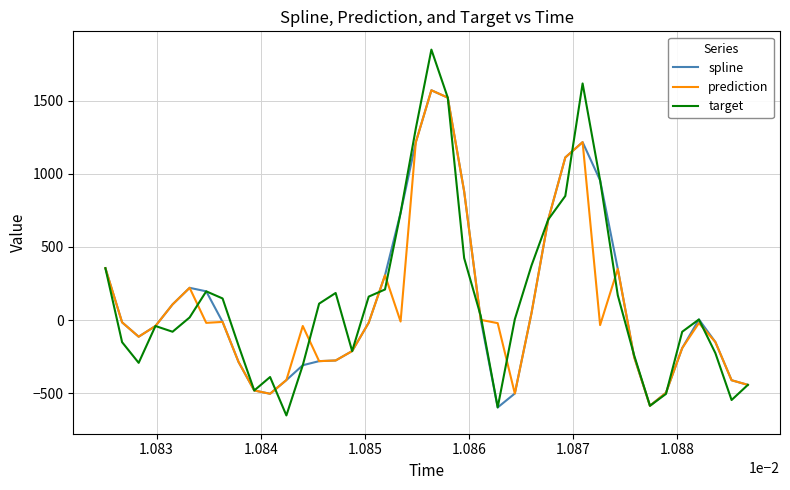

What are all the series names shown in the legend?

spline, prediction, target